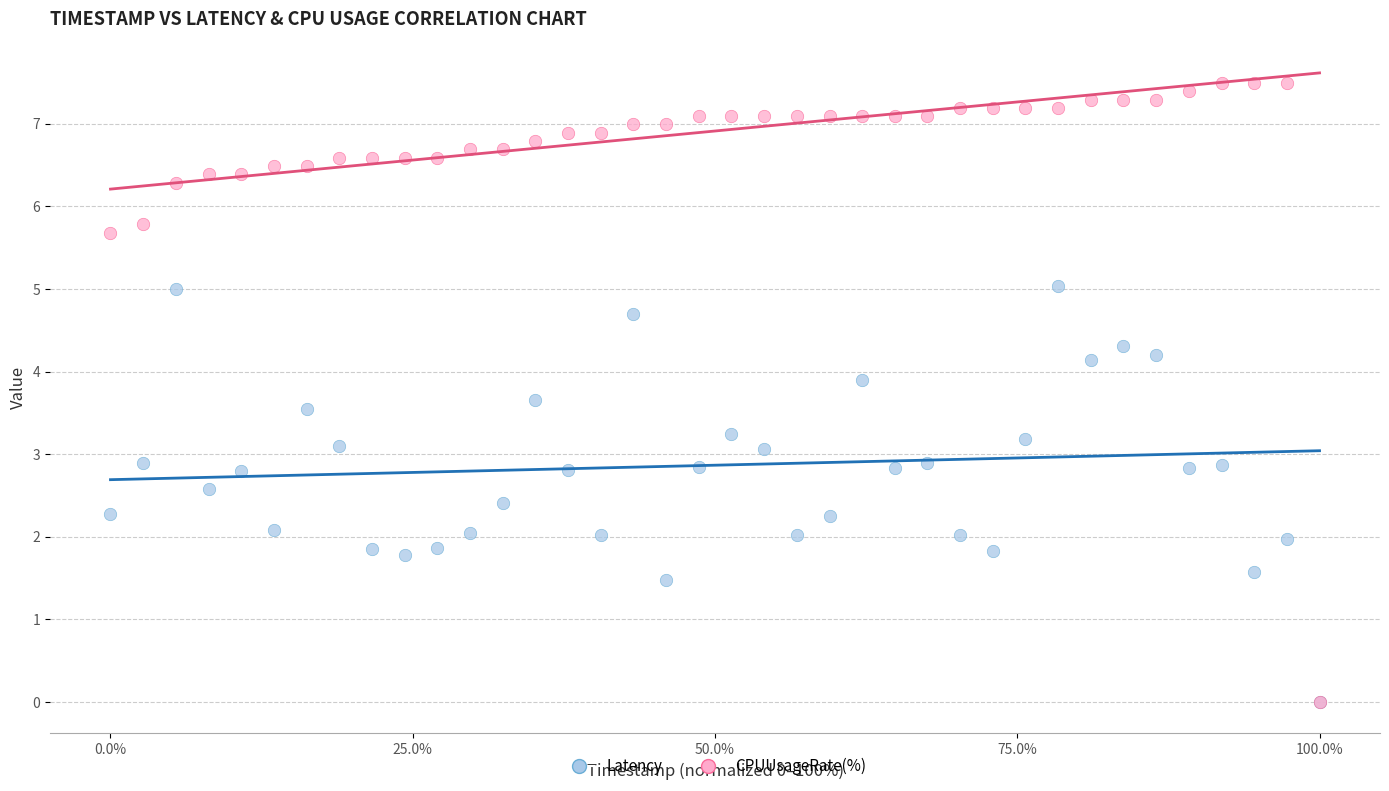

What are all the series names shown in the legend?

Latency, CPUUsageRate(%)